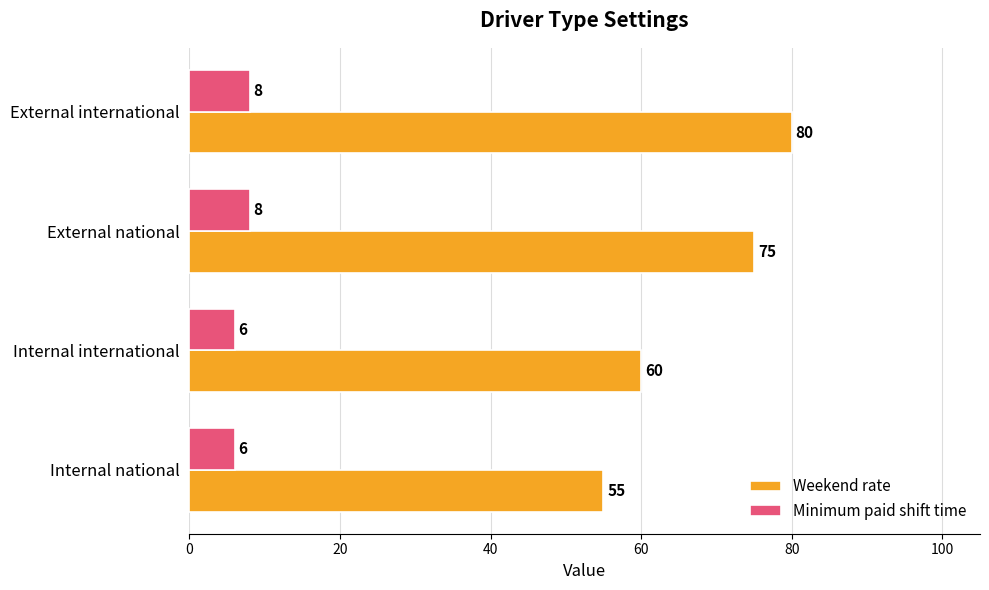

The Minimum paid shift time series shows 8 at External international. True or false?

True